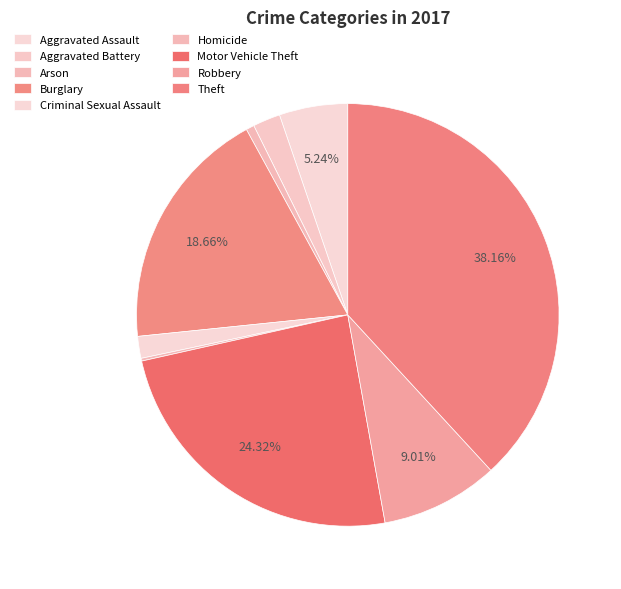

Is there a majority slice in this chart?

No